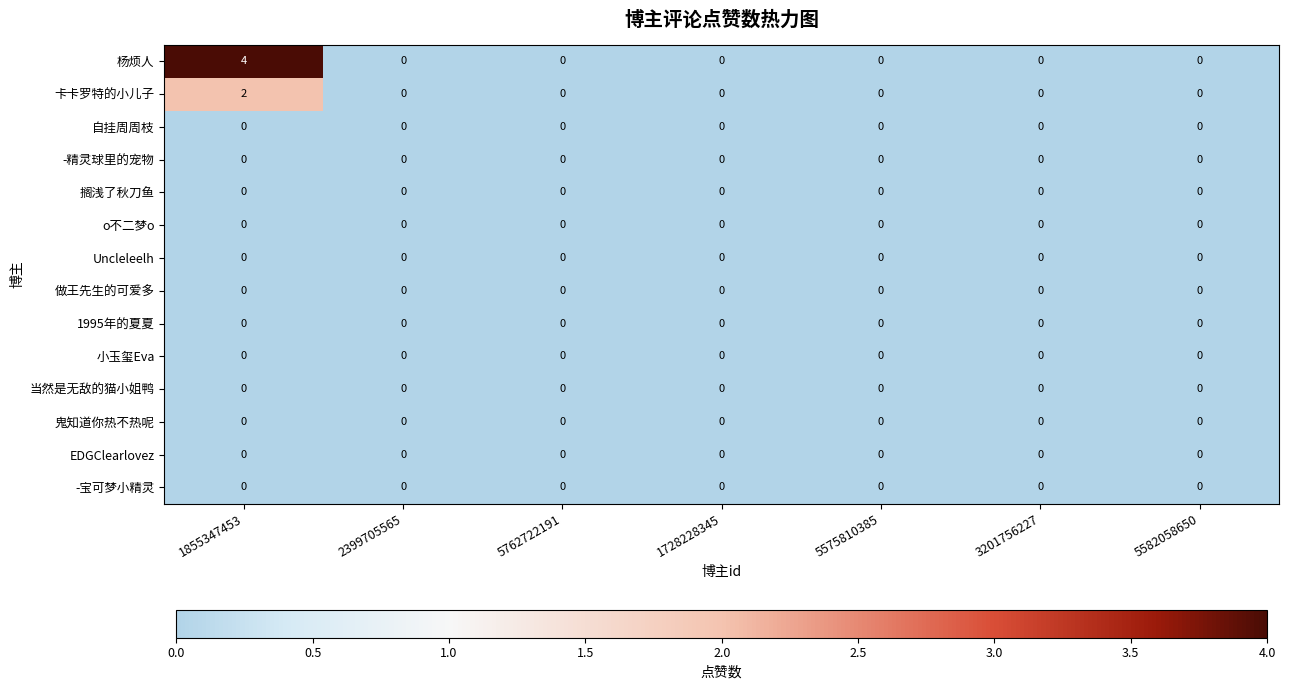

What is the spread (max minus min) of values at 1855347453?

4